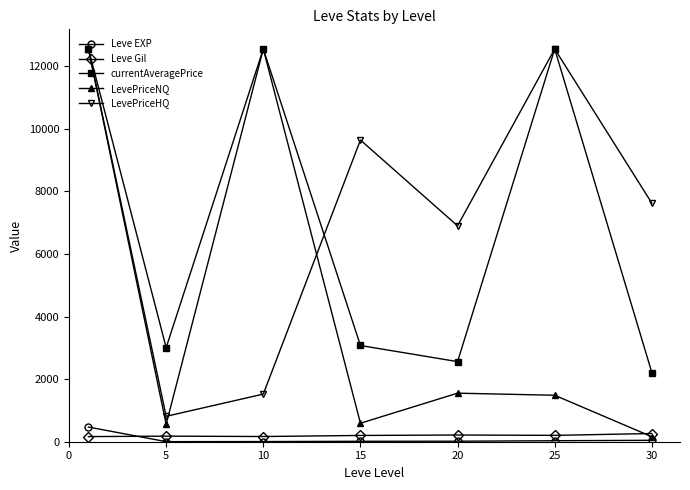

True or false: LevePriceHQ and Leve Gil intersect in this chart.

False